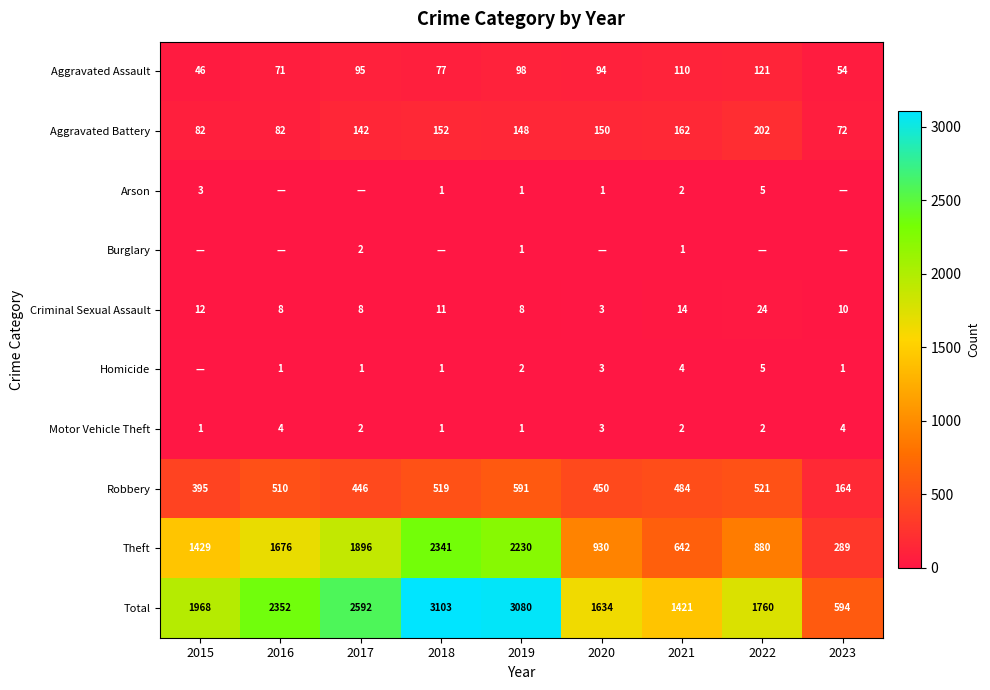

What is the minimum value for Robbery?

164